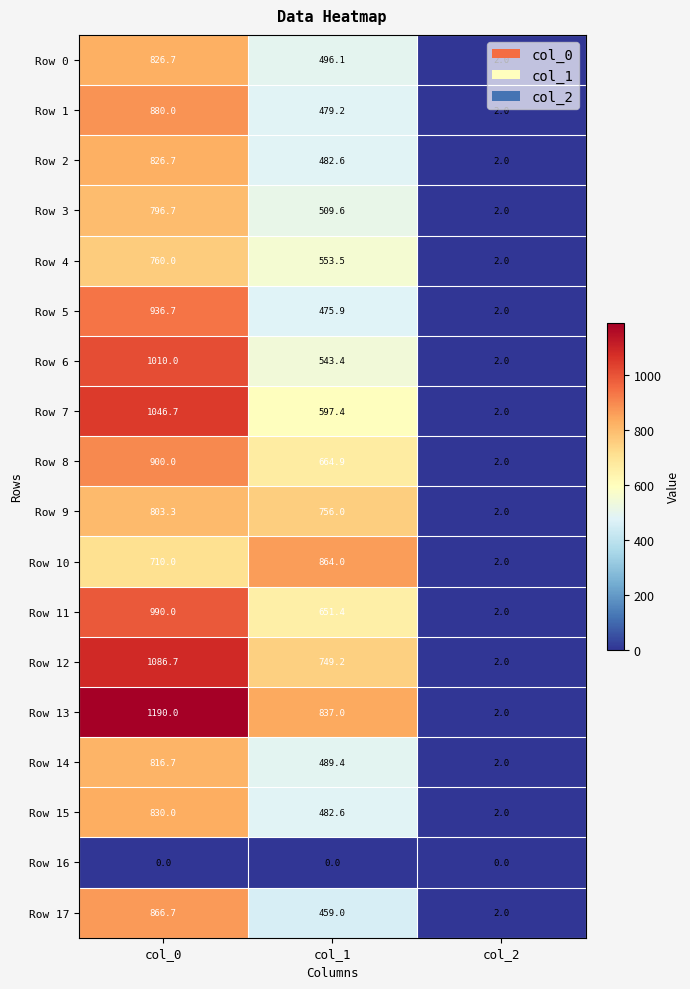

What is the difference between the Row 2 values at col_0 and col_2?

824.7